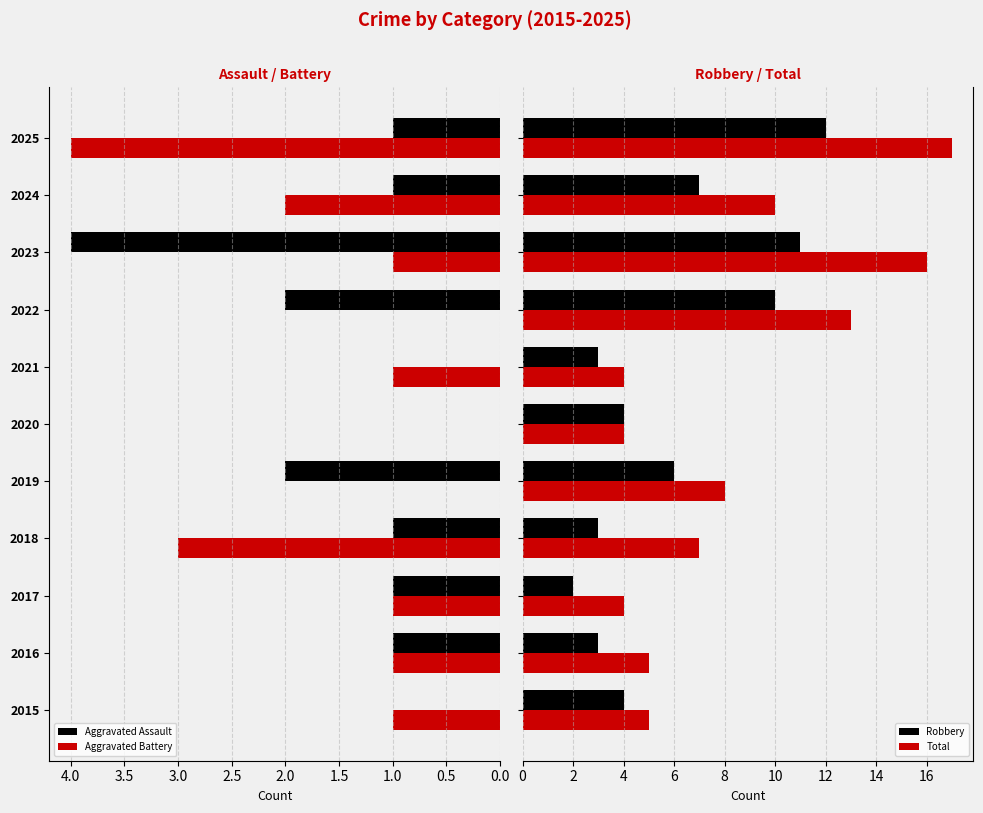

The value of Aggravated Battery at 2025 is 4. True or false?

True